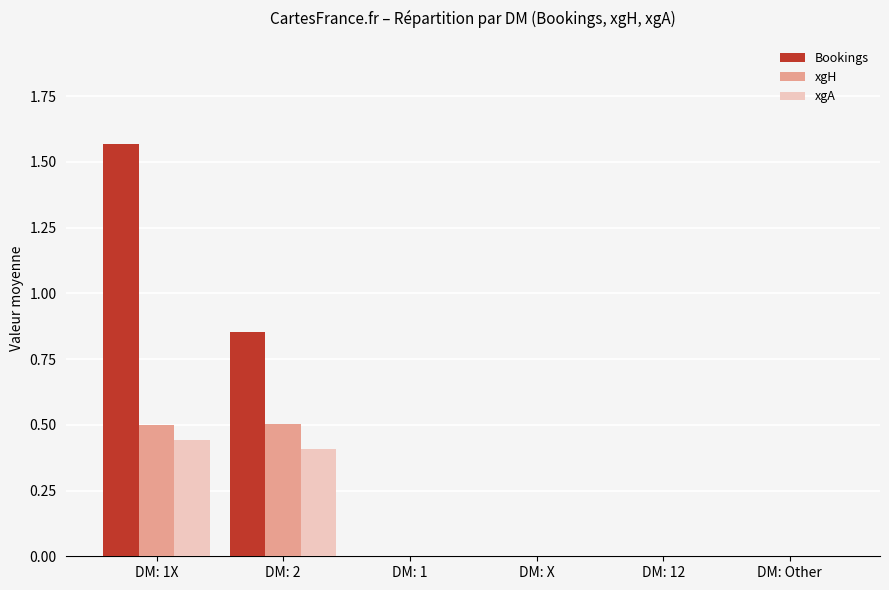

Is the value of xgH at DM: 1X greater than the value of Bookings at DM: 1?

Yes